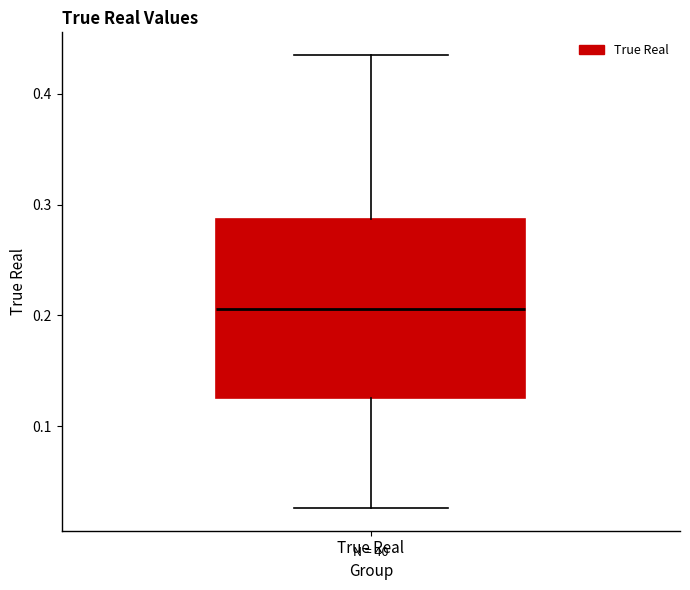

Transcribe this box plot: give where the median line is, the range the box spans, and where the two whiskers end, as read against the y-axis. The values are not printed on the chart, so give them approximately, as read against the axis.

median 0.21, box 0.13 to 0.29, whiskers 0.03 to 0.44